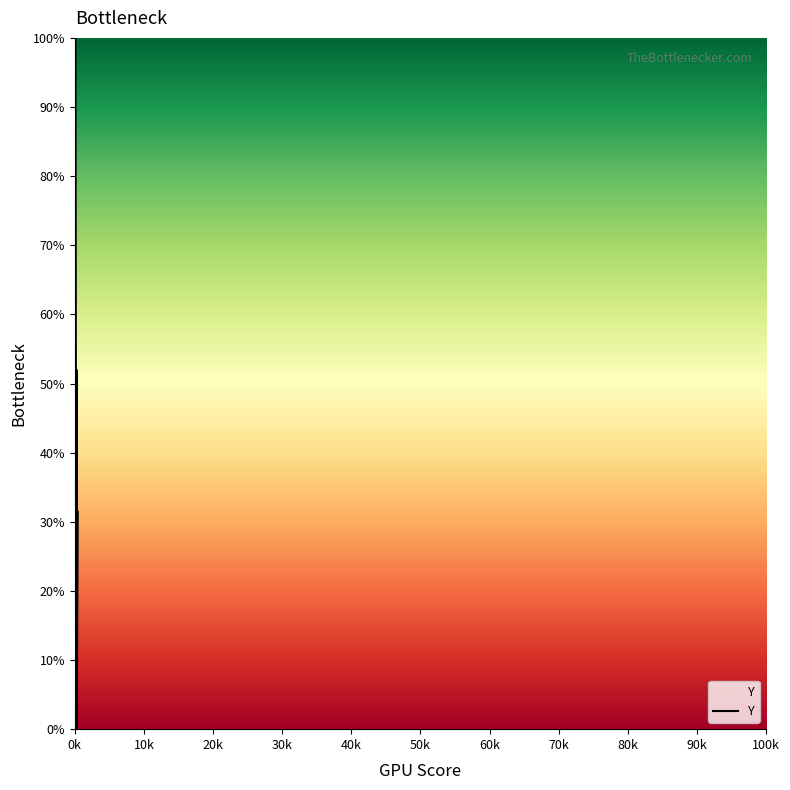

Reading left to right, list all the values displayed in this chart.

100.0	4.4	7.0	8.7	8.7	6.1	1.7	6.6	10.9	52.0	0.9	14.4	7.4	2.2	0.4	0.0	9.2	3.1	31.4